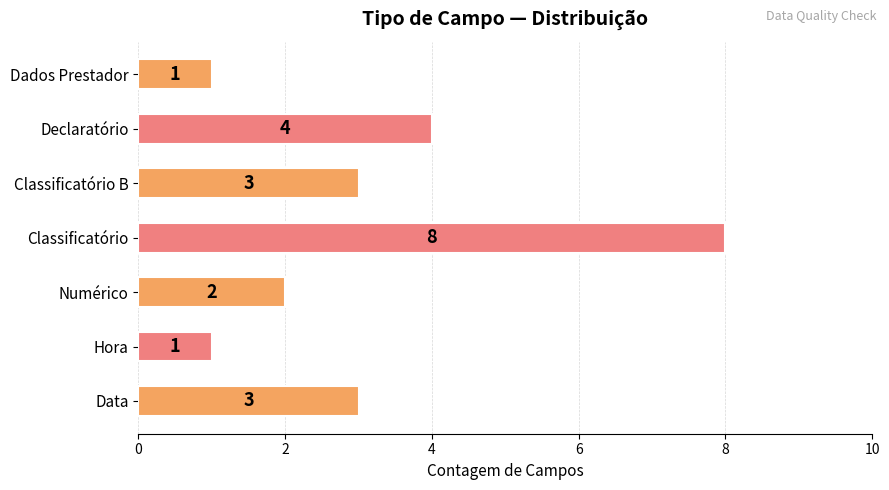

Which category has the highest value across all series?

Classificatório